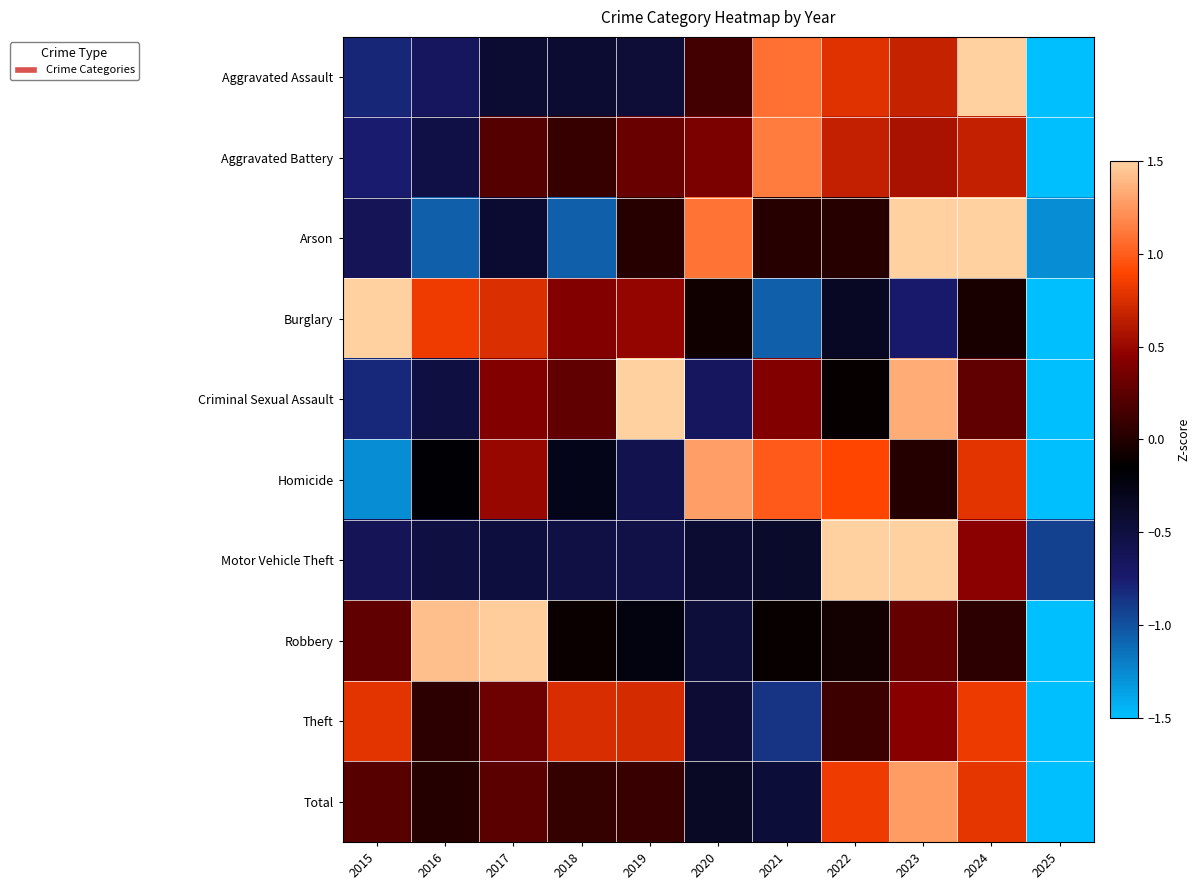

At which category is the sum across all series the highest?

2023